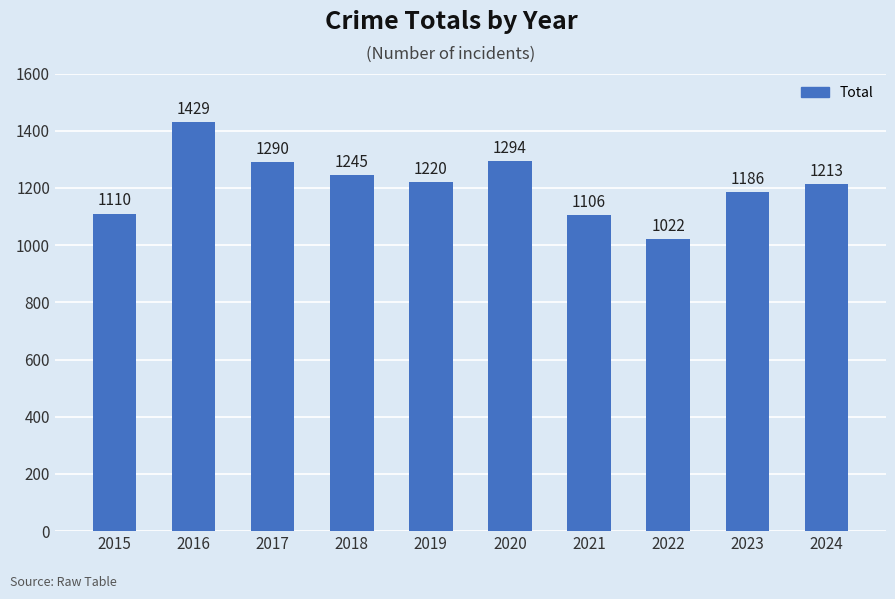

Which has a higher value, 2024 or 2020?

2020